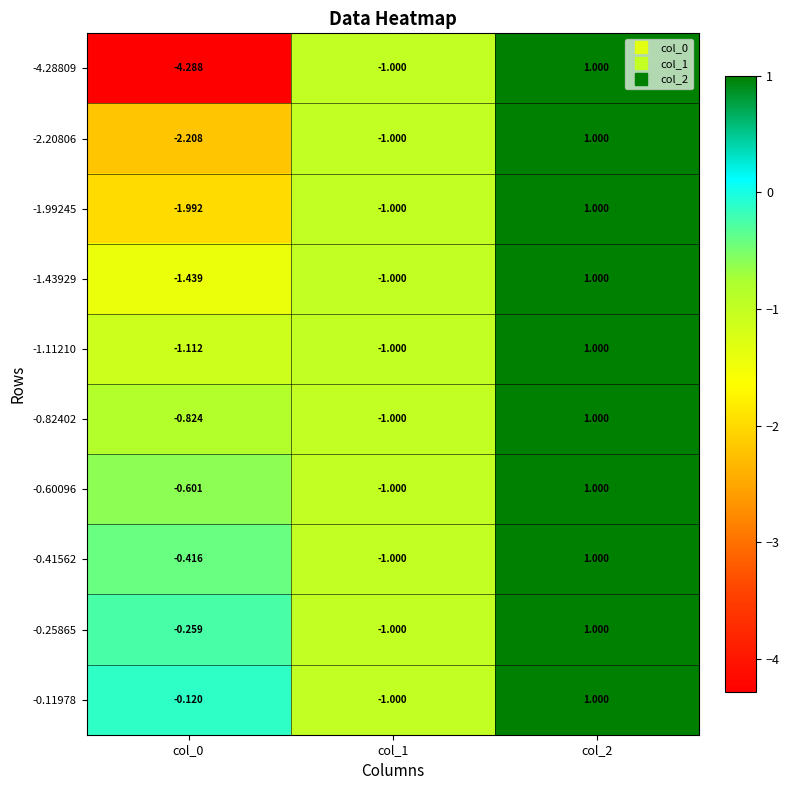

Which series has the largest total across all categories?

-0.11978